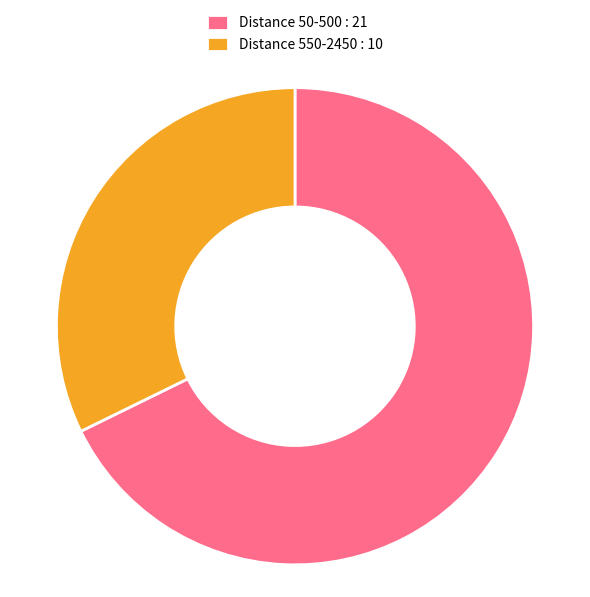

Which category has the smallest portion of the pie?

Distance 550-2450 : 10